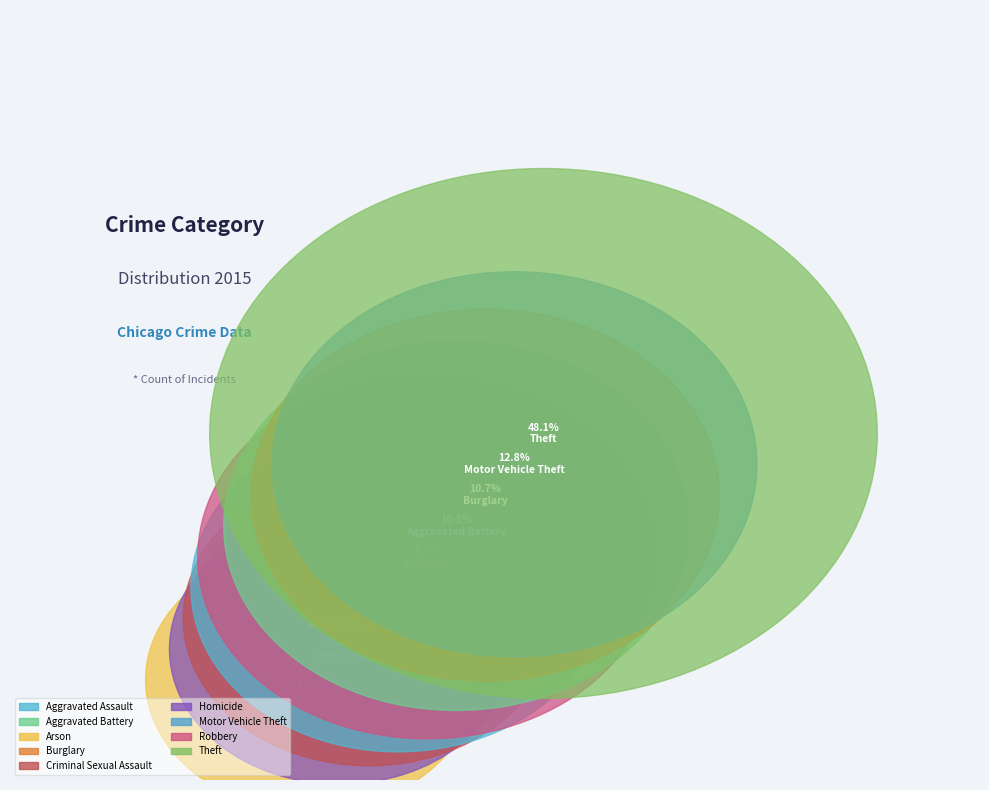

How many slices are in this pie chart?

9